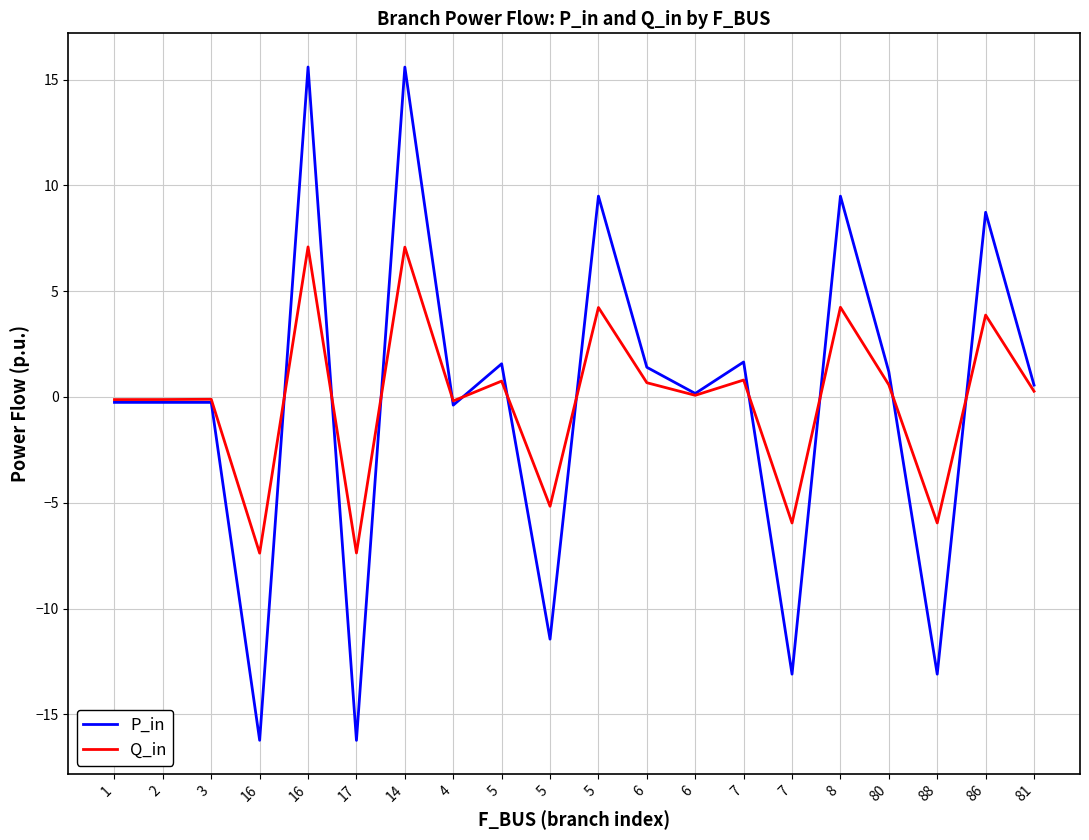

What is the total value across all series at 14?

22.7